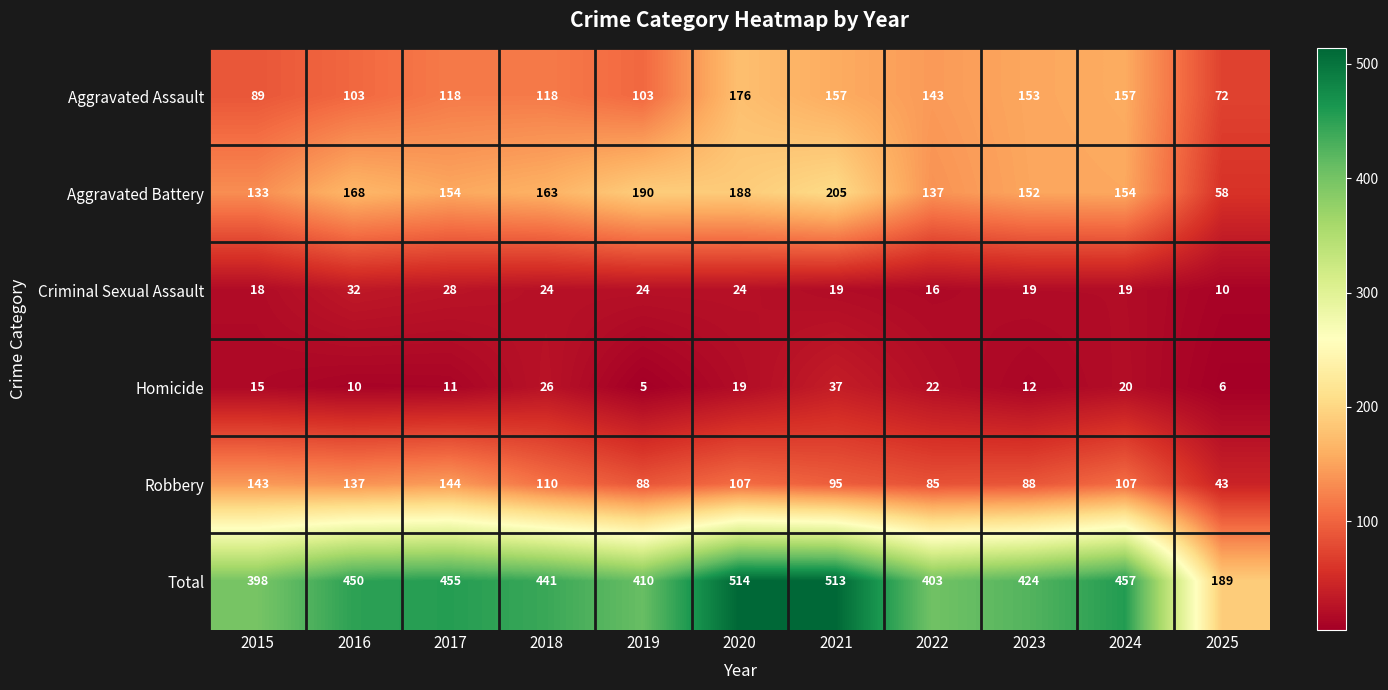

What value does the Homicide series have at 2017, to the nearest 10?

10